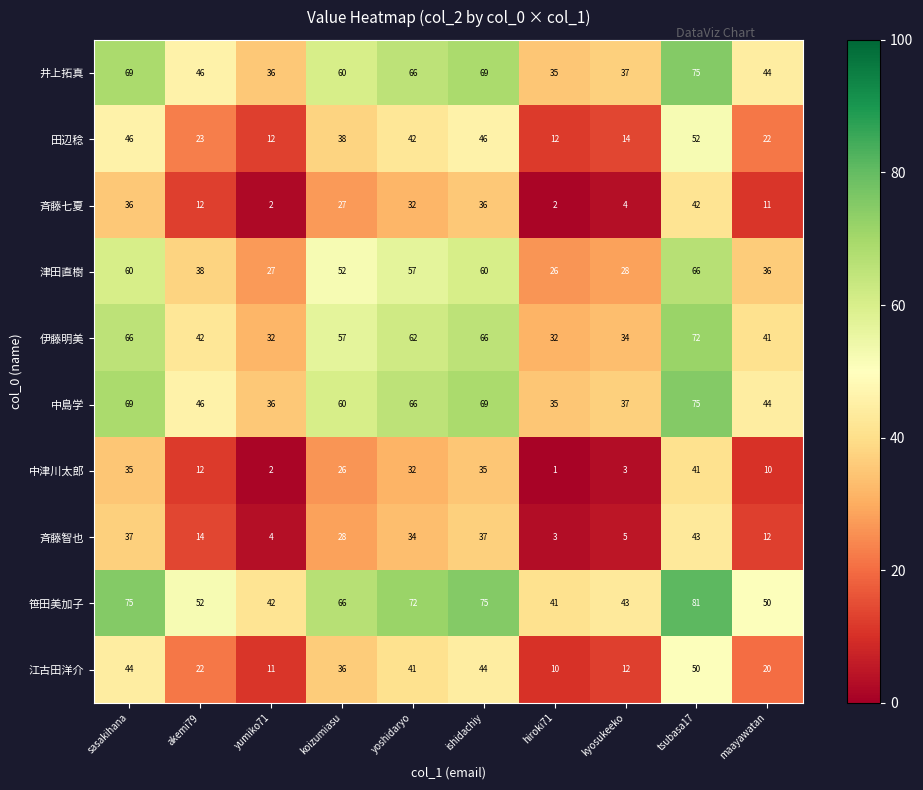

Is it true that 笹田美加子 equals 75 at sasakihana?

True